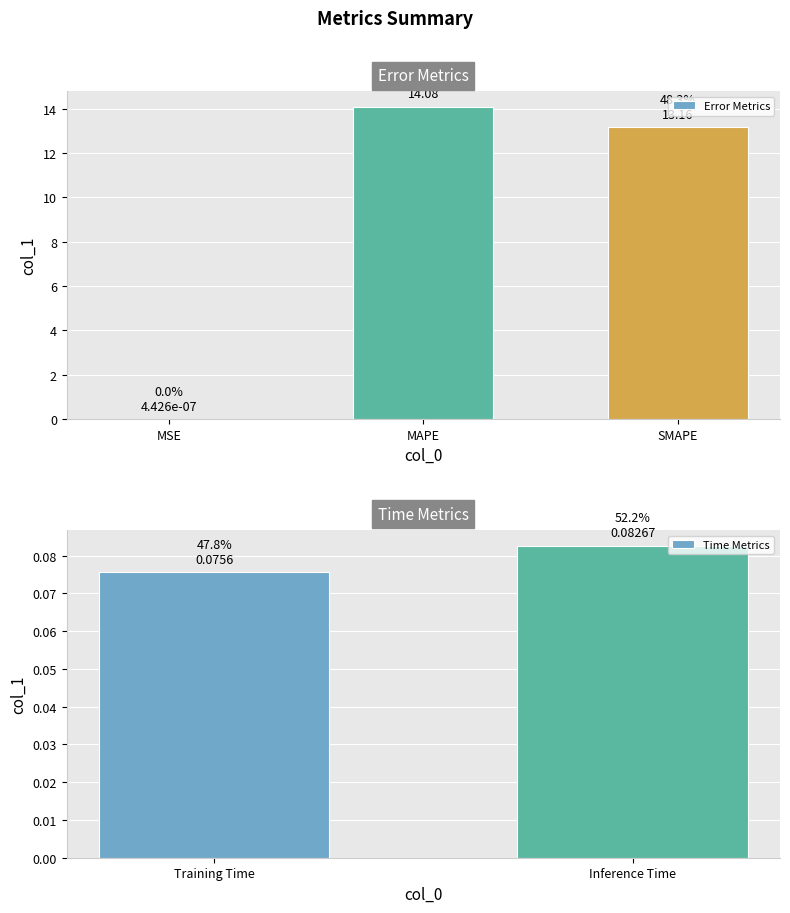

The value at Inference Time is 0.1. True or false?

False